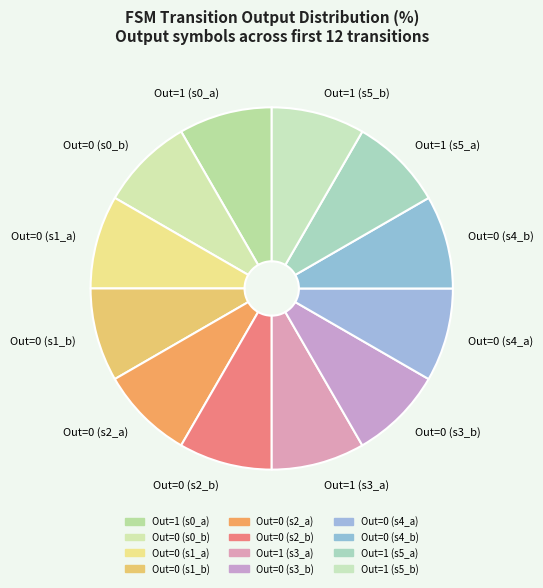

Does Out=0 (s4_a) represent more than half of the total?

No